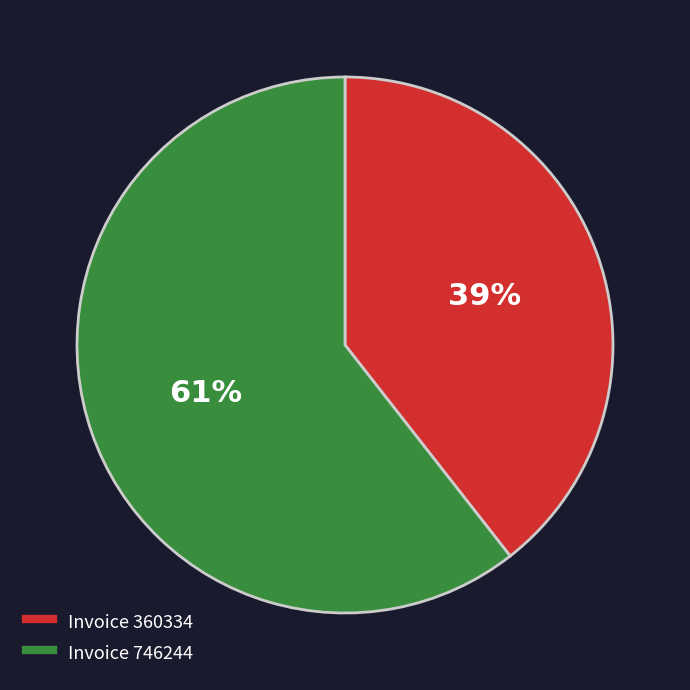

To the nearest percent, what is the average slice percentage?

50%